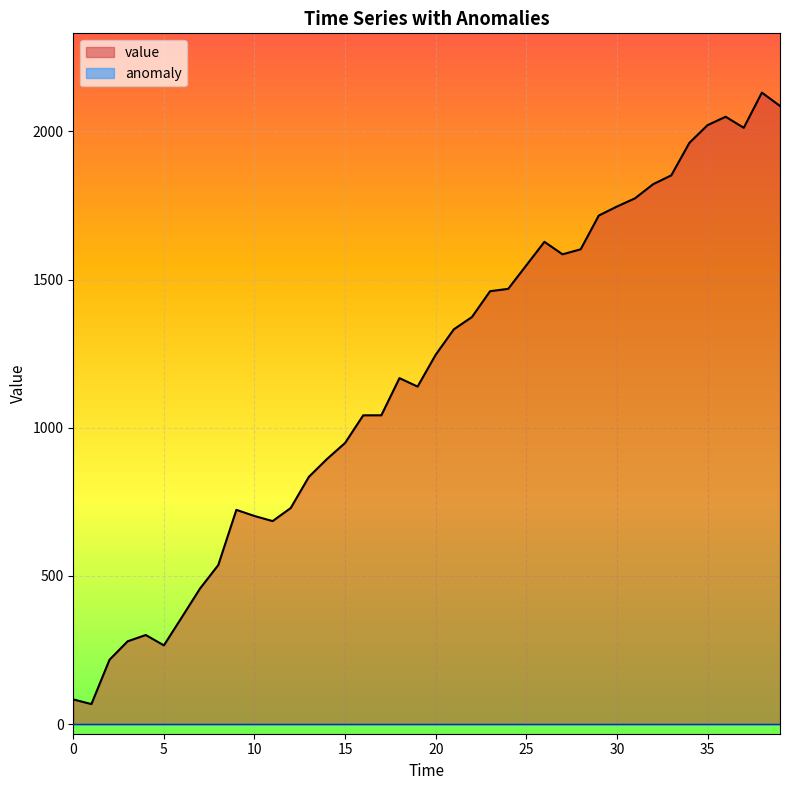

What is the difference between the second highest and minimum values?

2018.4